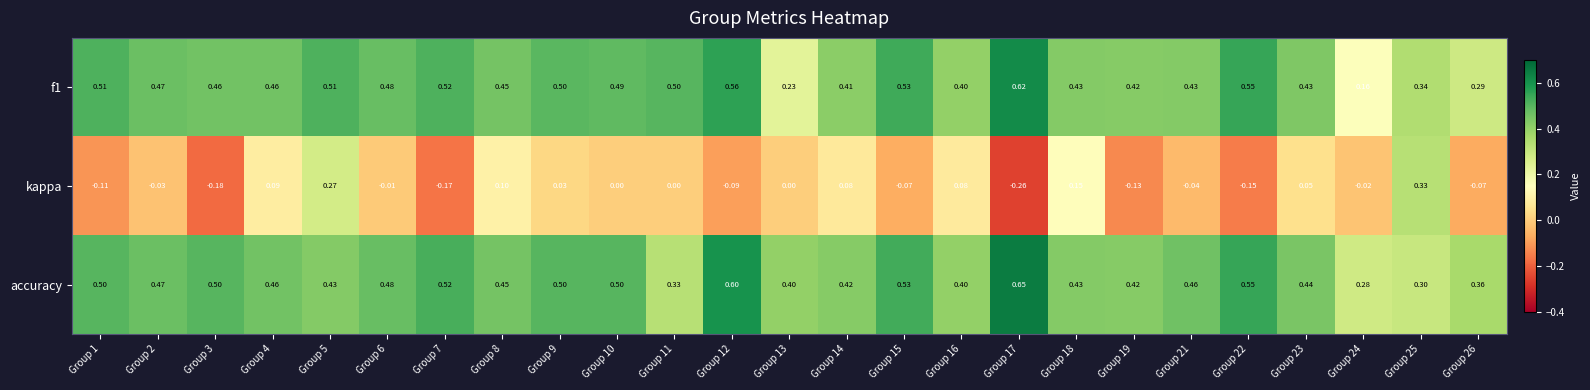

Which series has the largest range (max minus min)?

kappa